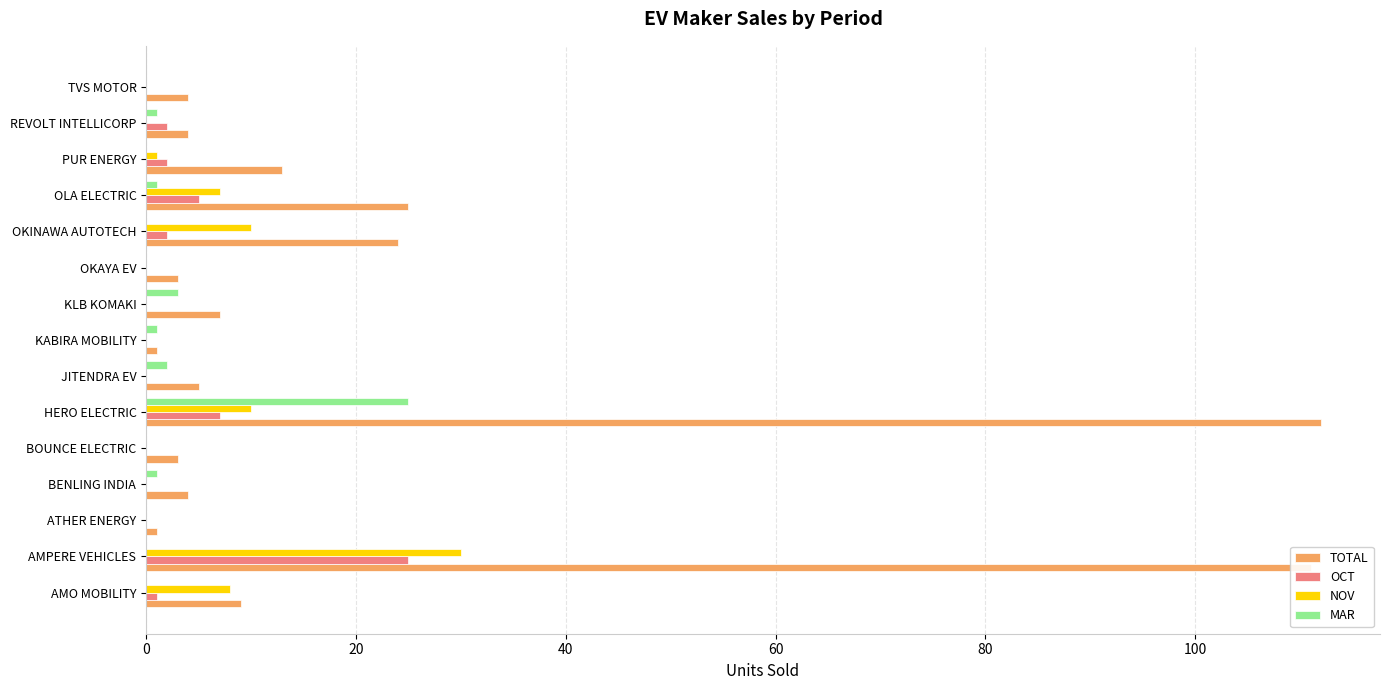

True or false: OCT has a value of 10 at ATHER ENERGY.

False